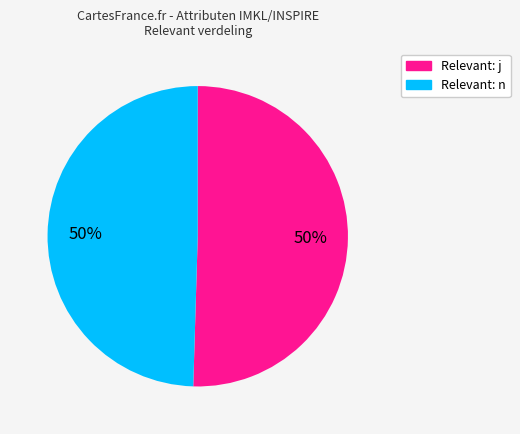

Is the sum of Relevant: j and Relevant: n greater than half?

Yes